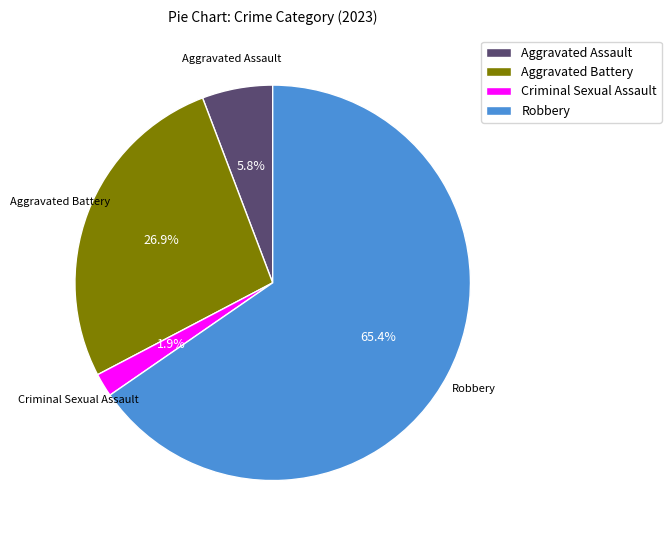

How many segments does this pie chart have?

4